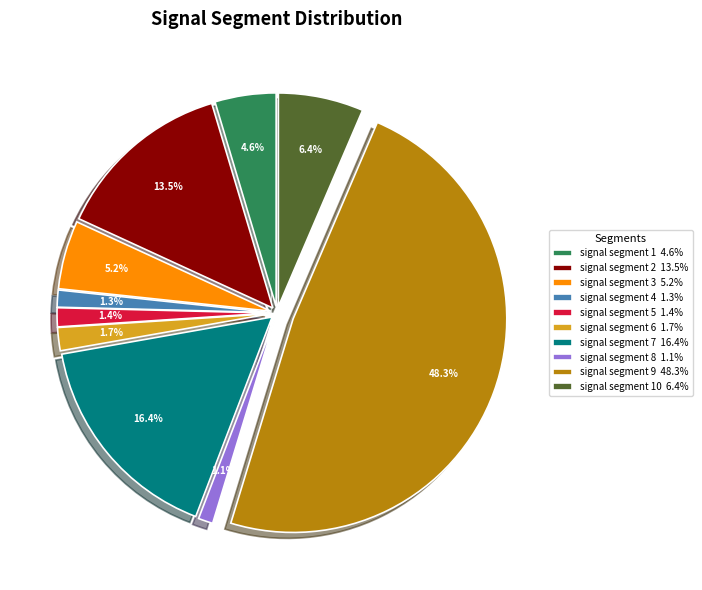

How many segments does this pie chart have?

10